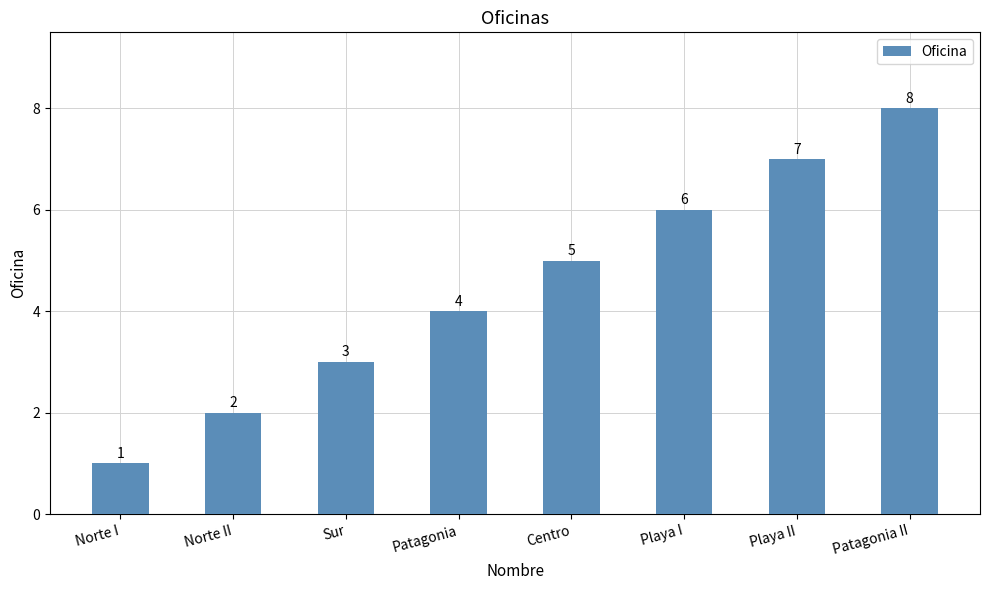

What is the sum of the values at Norte II and Sur?

5